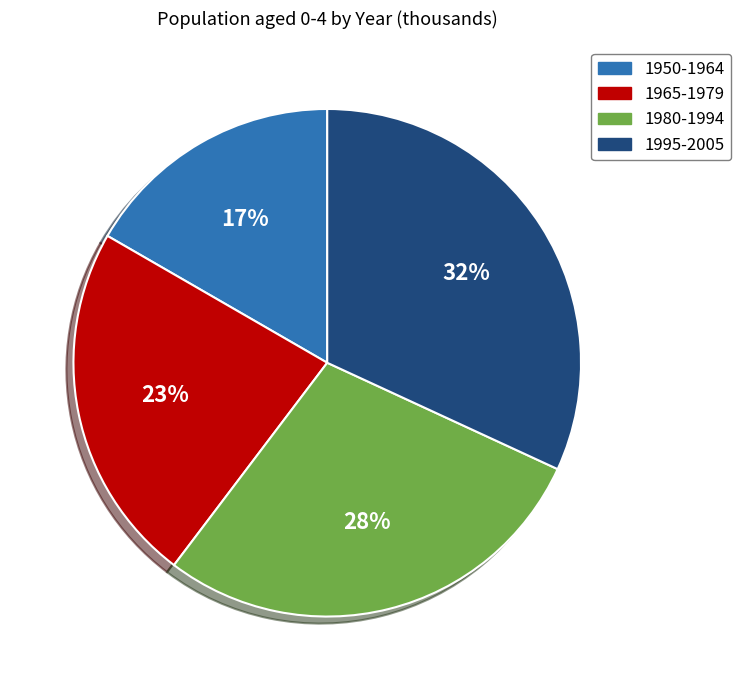

Which has a higher value, 1995-2005 or 1950-1964?

1995-2005